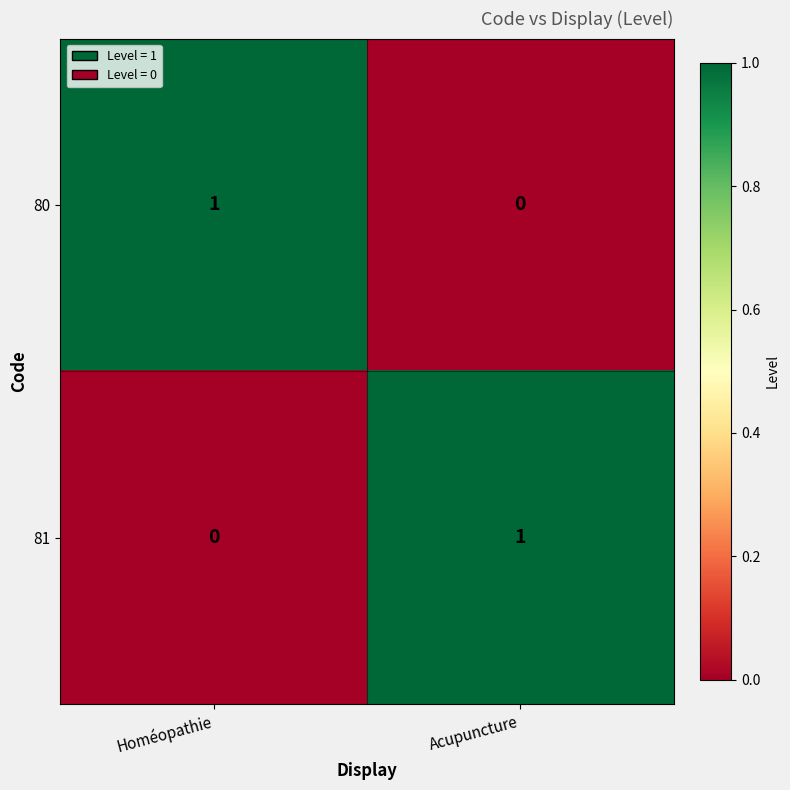

The value of 80 at Acupuncture is 1. True or false?

False